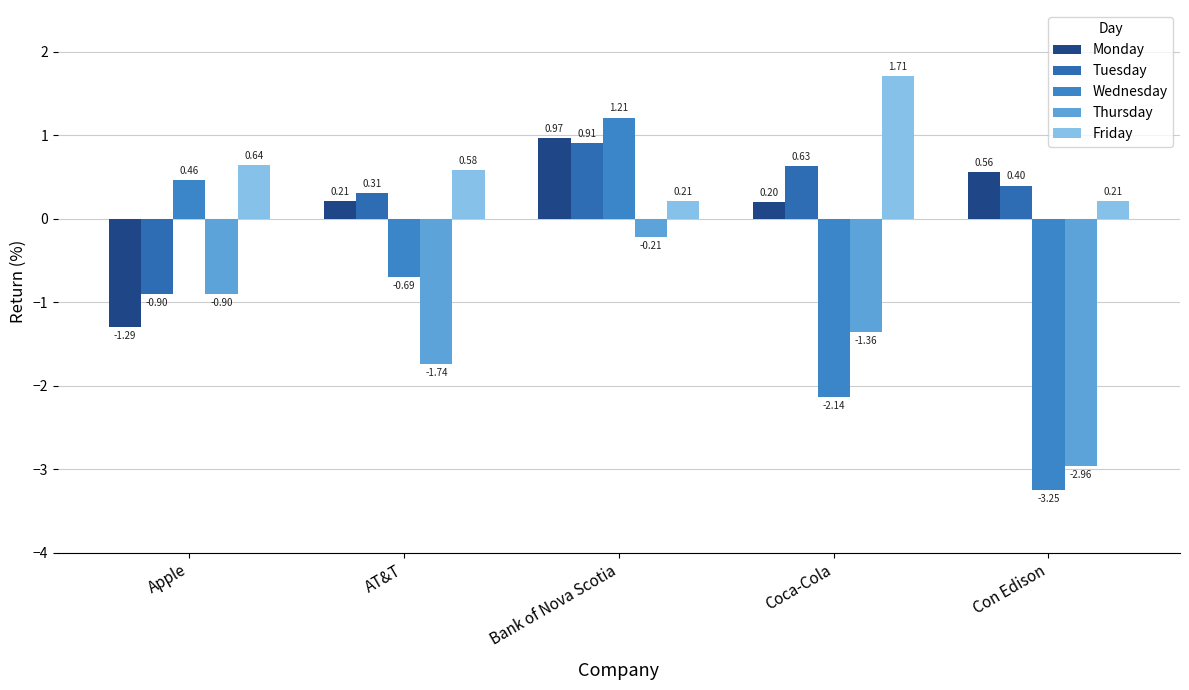

What is the maximum value for Friday?

1.7